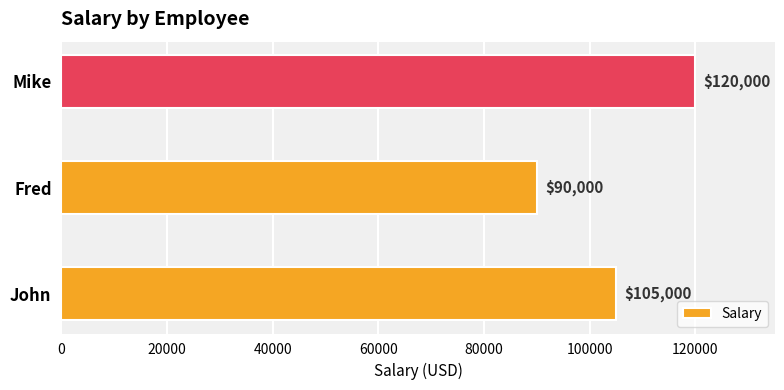

Approximately how many times larger is the value at Fred compared to John?

0.9